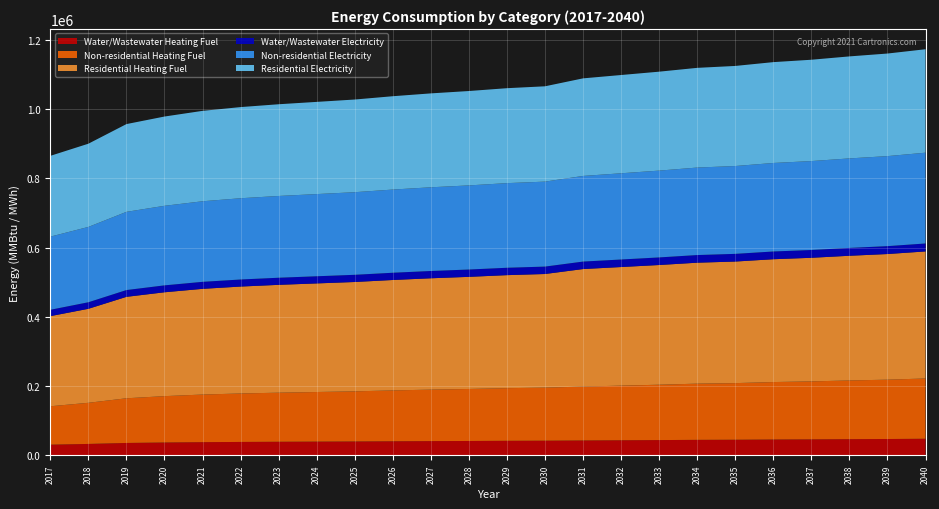

Reading left to right, extract all data points from this chart.

Water/Wastewater Heating Fuel: 2017=30469.4	2018=32618.4	2019=35430.8	2020=36748.8	2021=37735.7	2022=38392.0	2023=38889.3	2024=39303.0	2025=39713.6	2026=40285.2	2027=40768.3	2028=41170.1	2029=41659.9	2030=41979.4	2031=42633.4	2032=43201.3	2033=43771.4	2034=44424.3	2035=44741.1	2036=45393.9	2037=45799.2	2038=46370.2	2039=46858.3	2040=47590.8
Non-residential Heating Fuel: 2017=111004.0	2018=118866.3	2019=129147.8	2020=133986.2	2021=137615.0	2022=140034.1	2023=141848.5	2024=143360.5	2025=144872.5	2026=146989.3	2027=148803.7	2028=150315.7	2029=152130.1	2030=153339.7	2031=155758.8	2032=157875.6	2033=159992.4	2034=162411.6	2035=163621.2	2036=166040.4	2037=167552.4	2038=169669.1	2039=171483.5	2040=174205.1
Residential Heating Fuel: 2017=260465.9	2018=271665.2	2019=293107.2	2020=300162.7	2021=305454.3	2022=308982.1	2023=311627.9	2024=313832.7	2025=316037.6	2026=319124.3	2027=321770.2	2028=323975.0	2029=326620.8	2030=328384.7	2031=339609.0	2032=342767.4	2033=345925.7	2034=349535.3	2035=351340.1	2036=354949.6	2037=357205.6	2038=360363.9	2039=363071.1	2040=367131.8
Water/Wastewater Electricity: 2017=18344.9	2018=18906.5	2019=19637.3	2020=19987.2	2021=20251.2	2022=20429.1	2023=20556.6	2024=20663.5	2025=20774.0	2026=20932.3	2027=21075.6	2028=21195.6	2029=21331.0	2030=21429.0	2031=21608.3	2032=21769.8	2033=21928.7	2034=22108.8	2035=22209.1	2036=22389.0	2037=22504.1	2038=22661.6	2039=22797.8	2040=23001.8
Non-residential Electricity: 2017=211388.1	2018=217727.6	2019=226017.5	2020=229918.7	2021=232844.6	2022=234795.2	2023=236258.1	2024=237477.2	2025=238696.4	2026=240403.1	2027=241866.1	2028=243085.2	2029=244548.1	2030=245523.4	2031=247474.0	2032=249180.8	2033=250887.5	2034=252838.1	2035=253813.4	2036=255764.0	2037=256983.1	2038=258689.9	2039=260152.8	2040=262347.2
Residential Electricity: 2017=233466.9	2018=240468.5	2019=253586.6	2020=257963.6	2021=261246.4	2022=263434.9	2023=265076.3	2024=266444.1	2025=267812.0	2026=269726.9	2027=271368.3	2028=272736.1	2029=274377.5	2030=275471.8	2031=281998.7	2032=283943.6	2033=285888.5	2034=288111.2	2035=289222.5	2036=291445.2	2037=292834.4	2038=294779.3	2039=296446.3	2040=298946.9